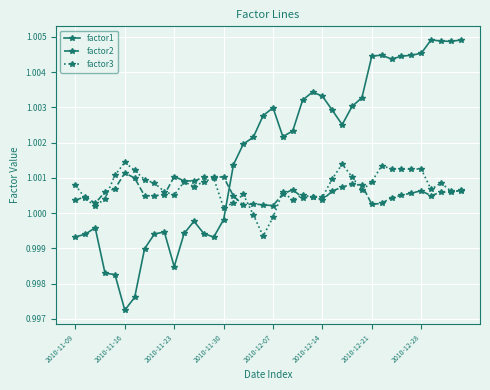

Which series has the largest range (max minus min)?

factor1